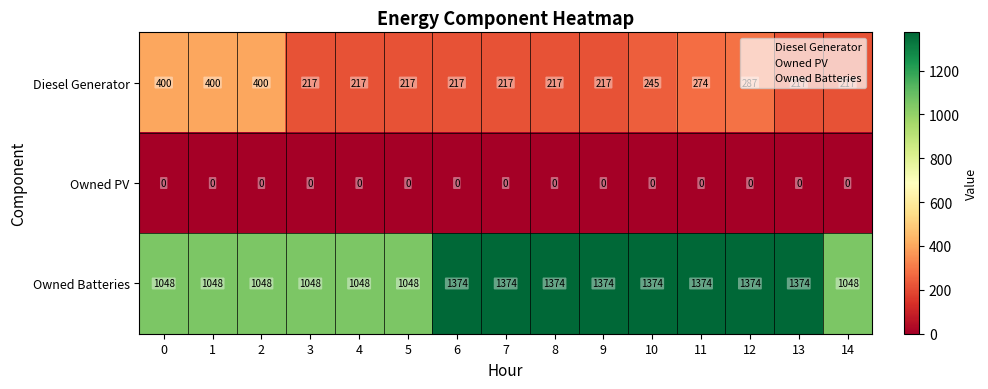

List the series in order of their peak value, lowest first.

Owned PV, Diesel Generator, Owned Batteries